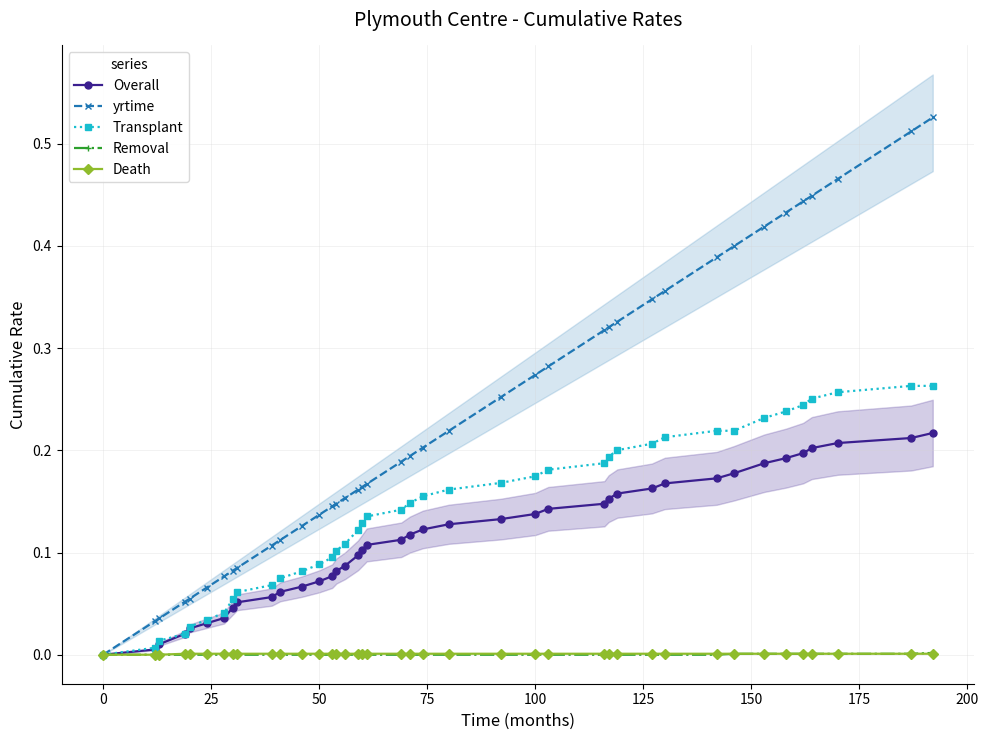

At 50, list the series in order from smallest to largest.

Removal, Death, Overall, Transplant, yrtime